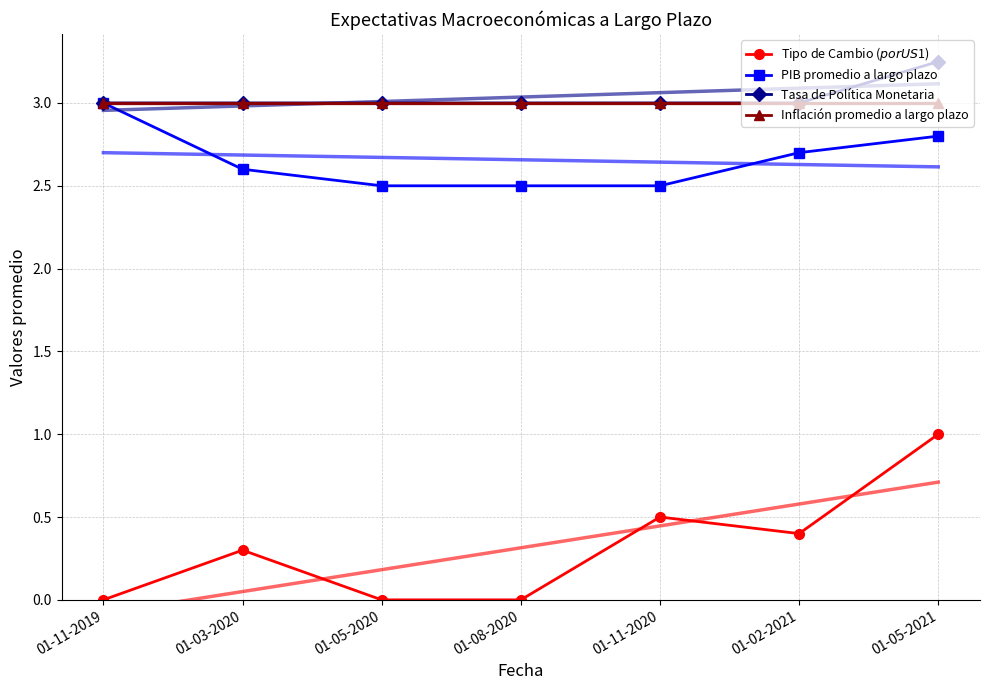

What is the label of the 1st point from the left?

01-11-2019